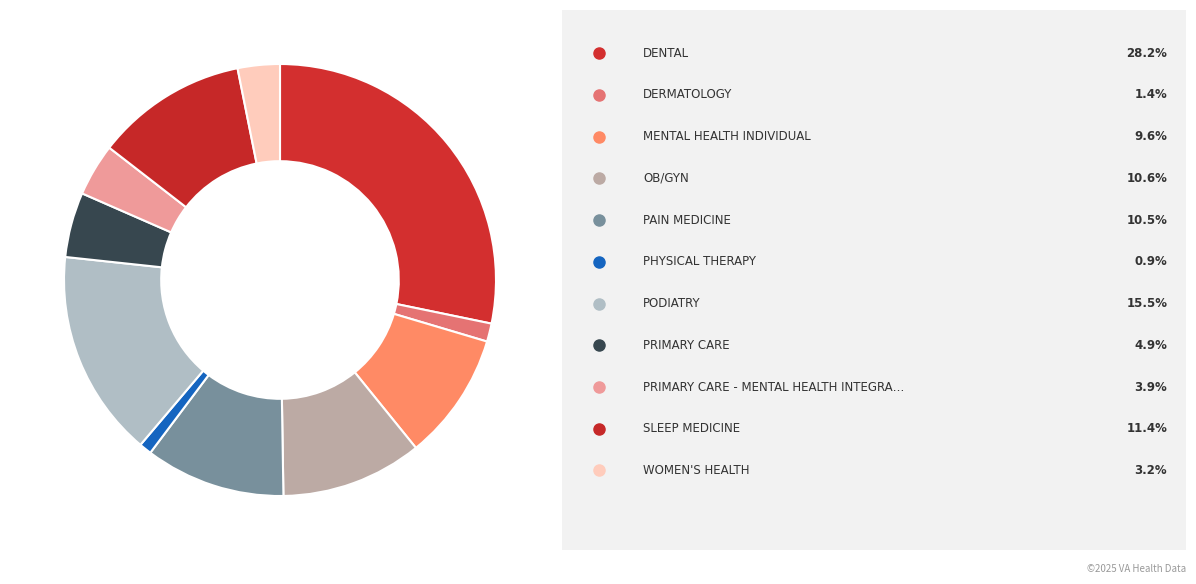

To the nearest percent, what is the average slice percentage?

9%